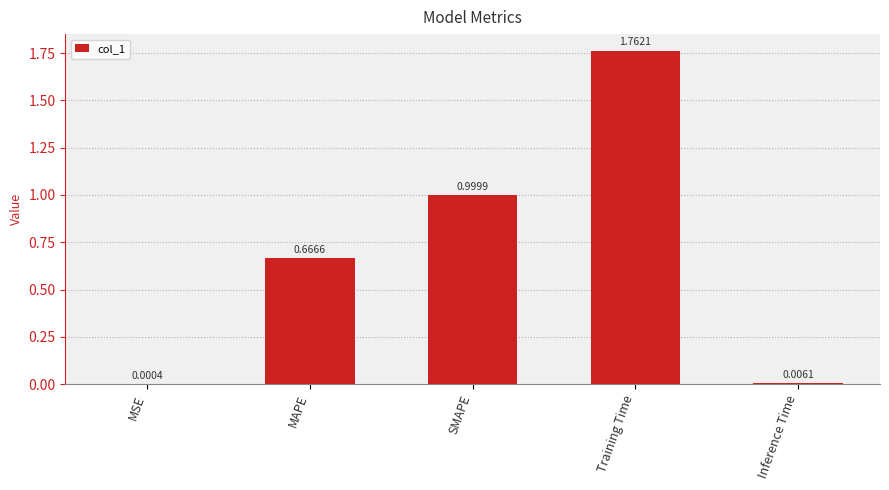

Between SMAPE and MSE, which is larger?

SMAPE